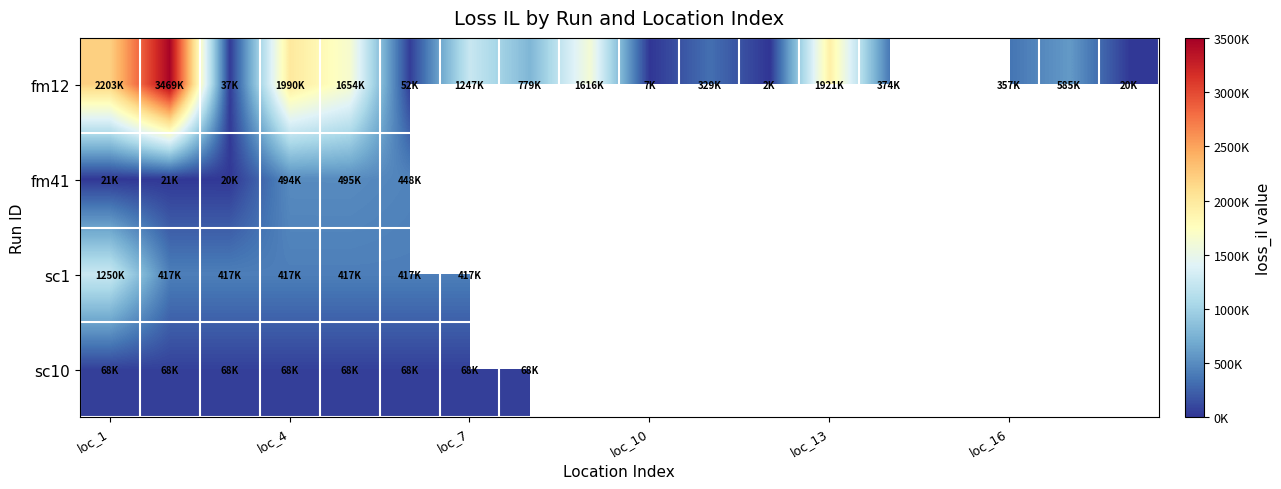

At how many categories does at least one series exceed 559490?

9